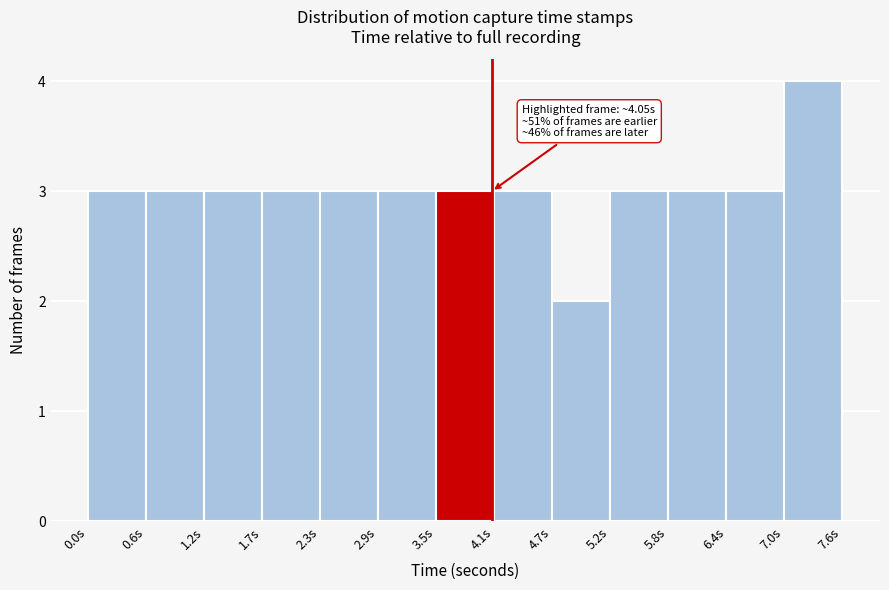

Which range on the x-axis has the tallest bar?

7.0 to 7.6